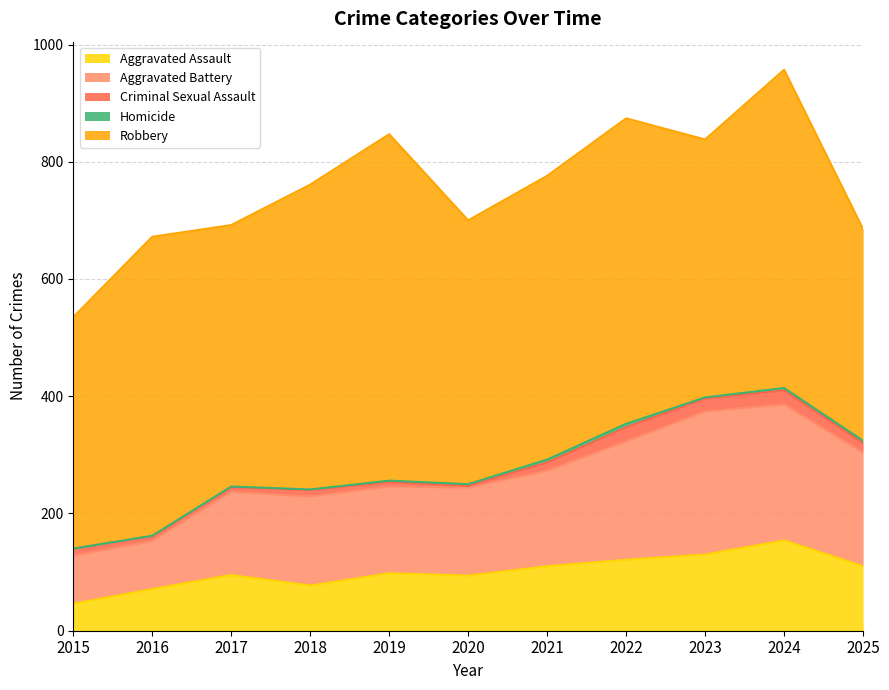

How many data points in Homicide are above 2?

5